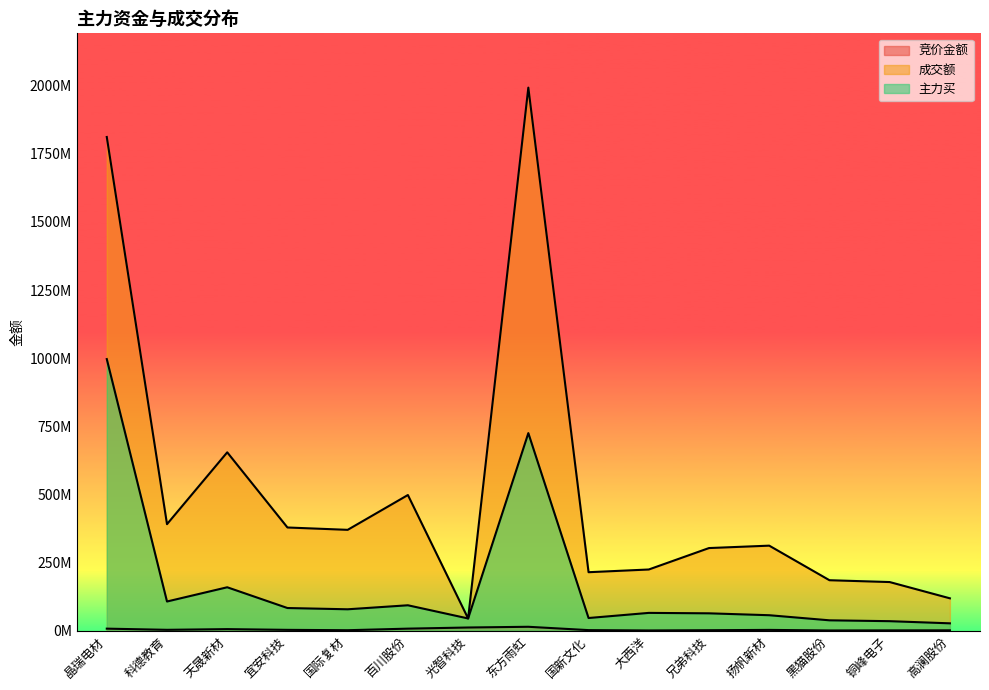

What is the average value of the 竞价金额 series?

4015082